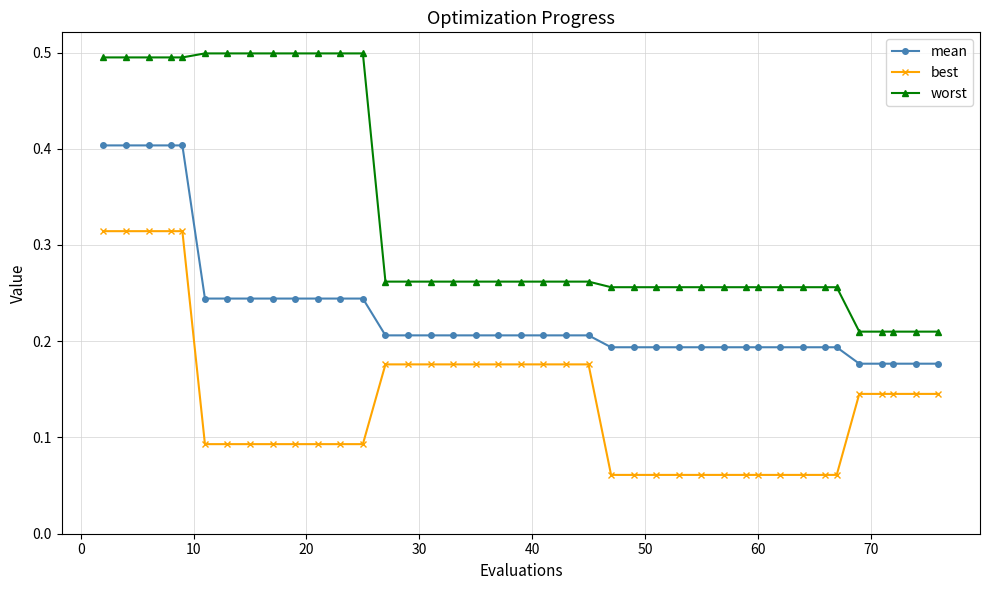

How many lines are shown in the chart?

3